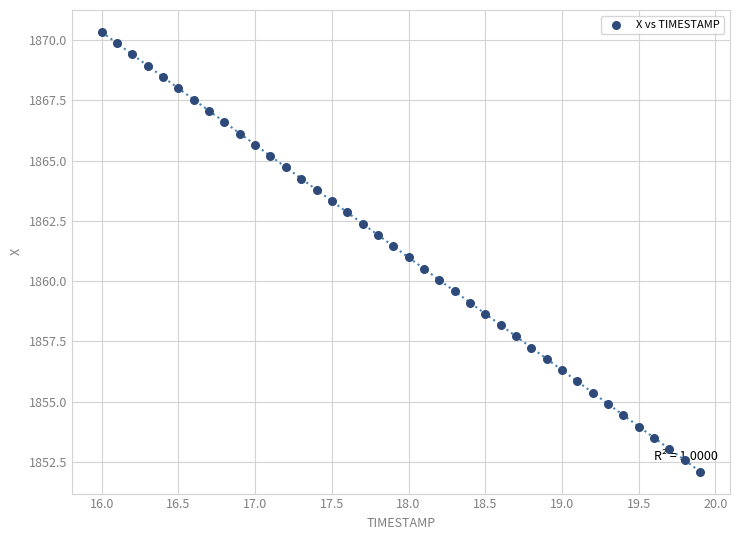

What is the range of Y values (max minus min)?

18.2